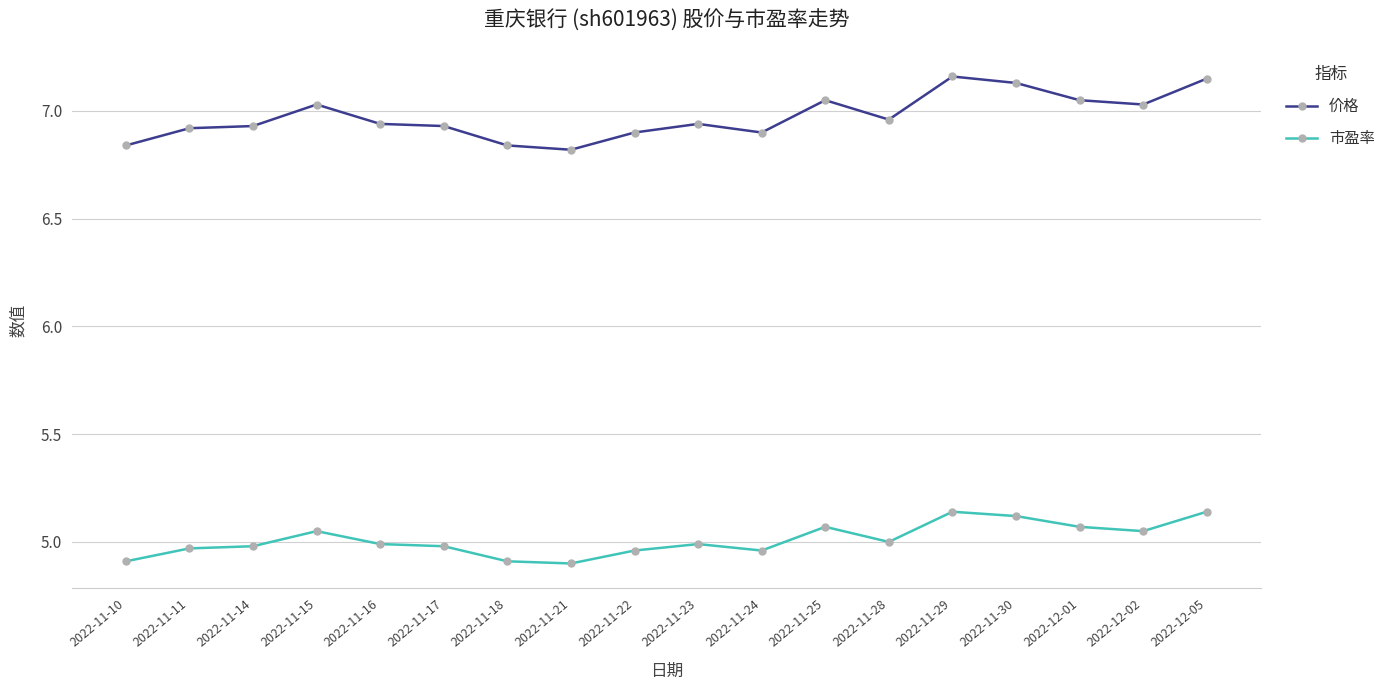

What is the label of the 1st point from the left?

2022-11-10